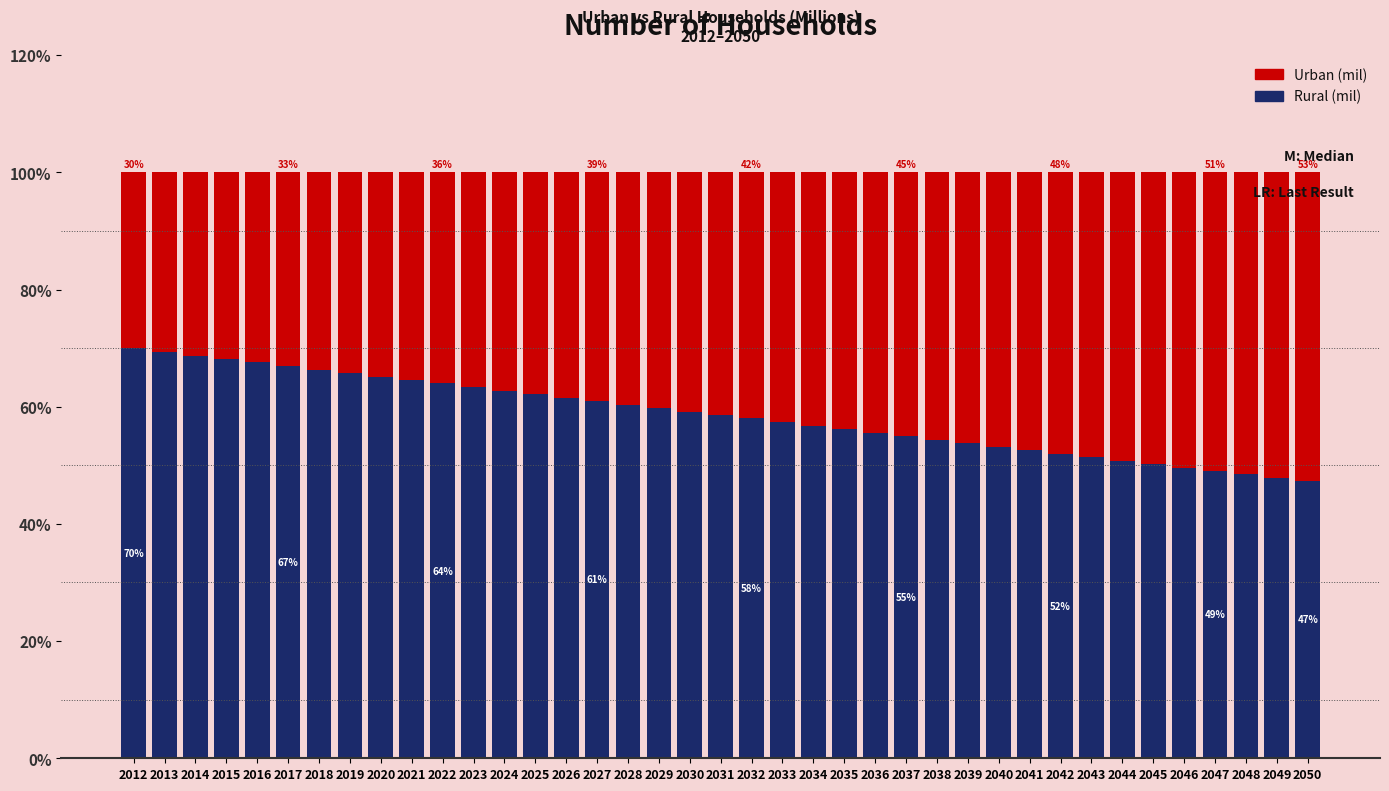

What is the sum of the Rural (mil) values at 2047 and 2036?

104.6